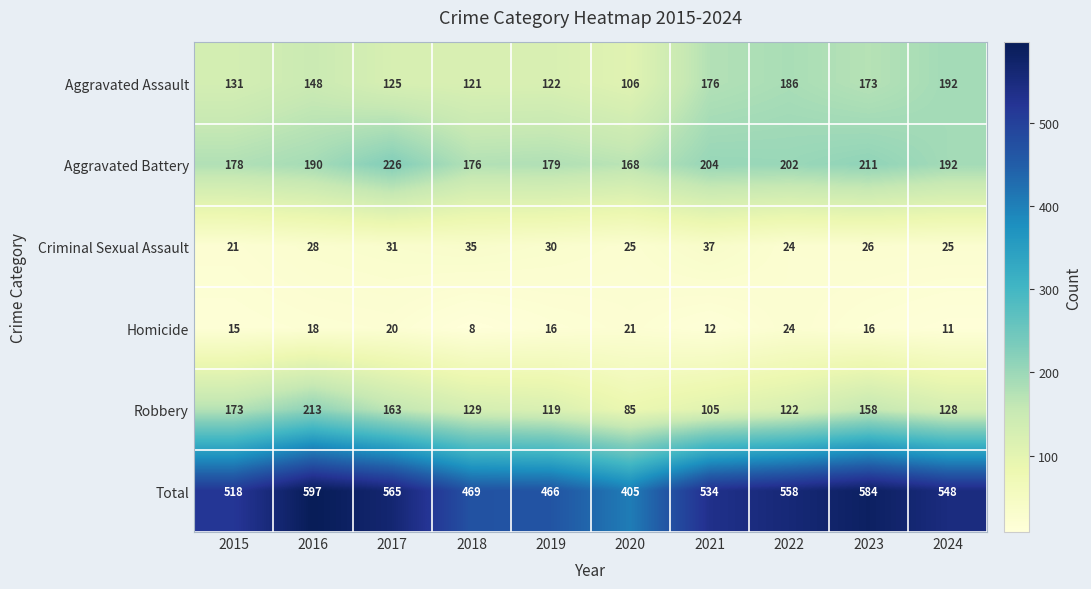

The Aggravated Assault series shows 313 at 2022. True or false?

False